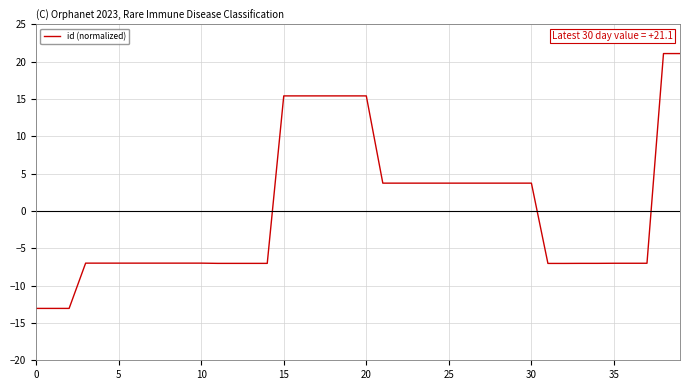

Does the chart display data point markers on the line(s)?

No